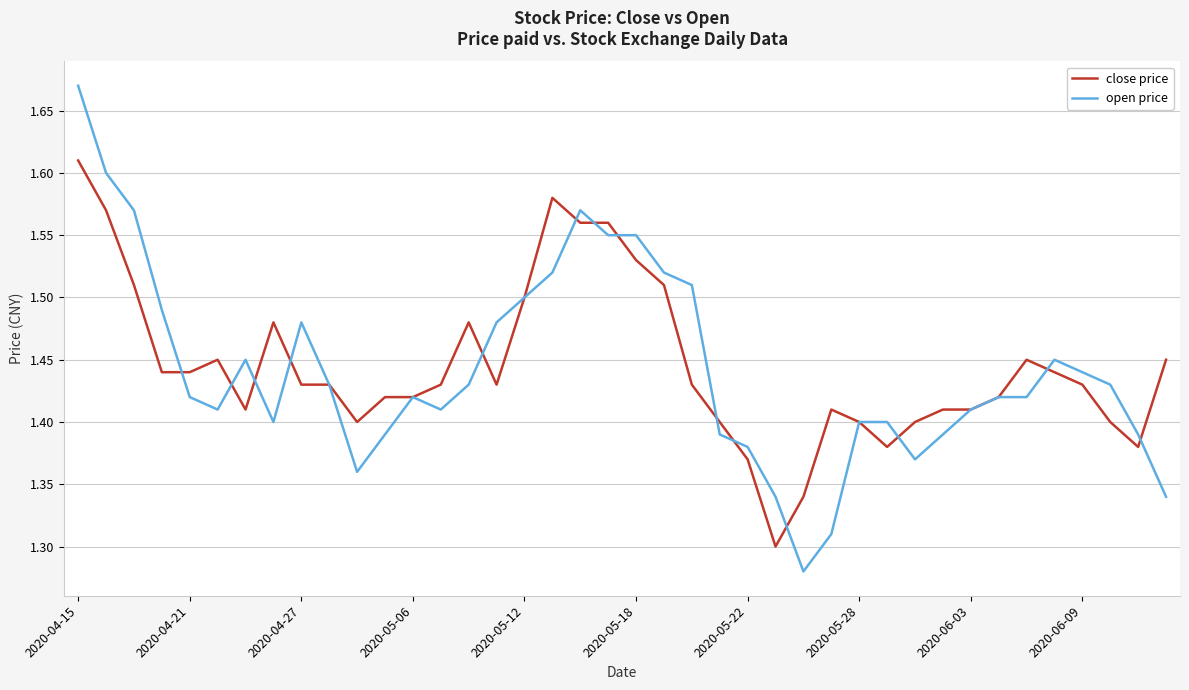

List the series in order of their peak value, lowest first.

close price, open price